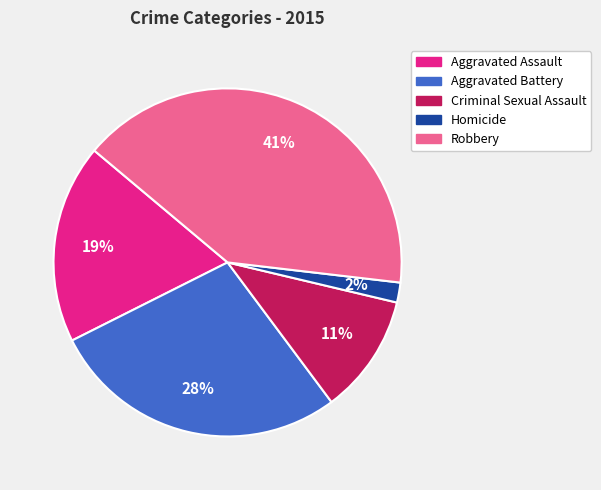

Is it true that Aggravated Assault is 19% of the pie?

True